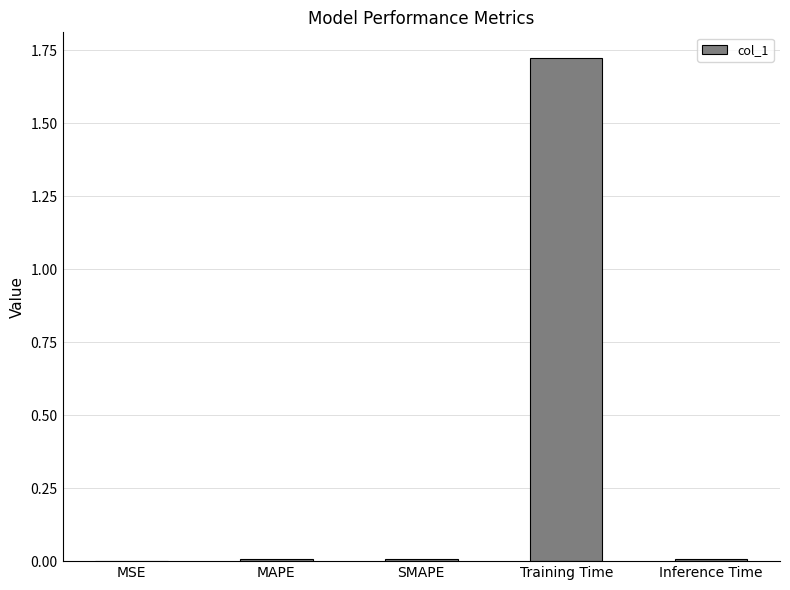

True or false: the data shows 0.0 at SMAPE.

True